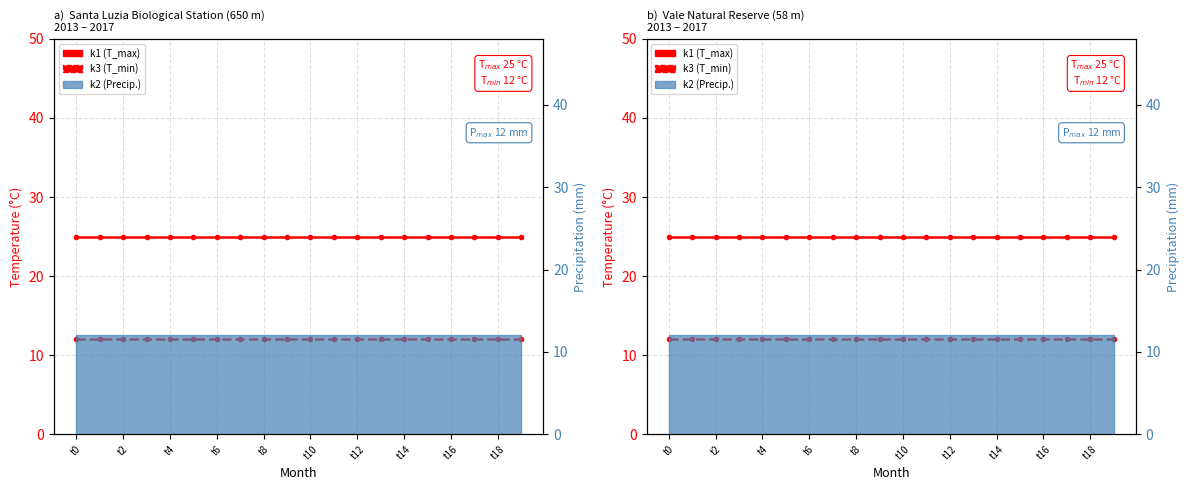

Is the value of k1 (T_max) at t10 greater than the value of k3 (T_min) at t4?

Yes